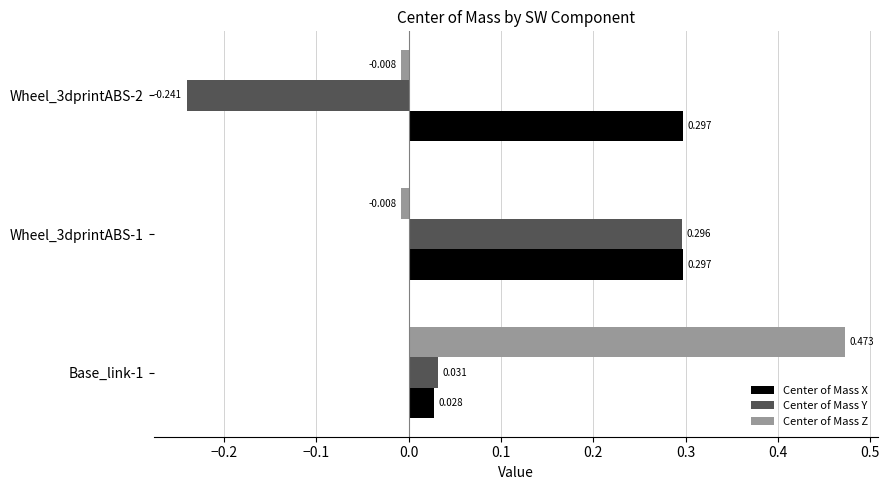

How many values in the Center of Mass Y series exceed 0?

2